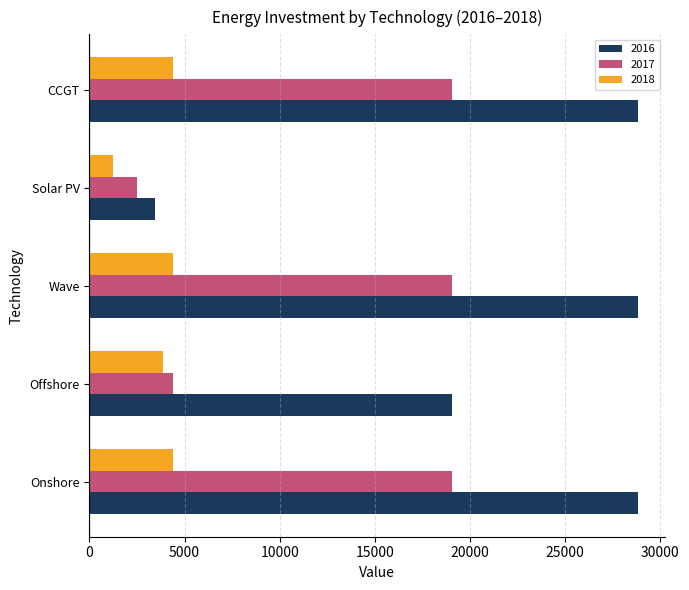

At which label does 2018 reach its minimum?

Solar PV